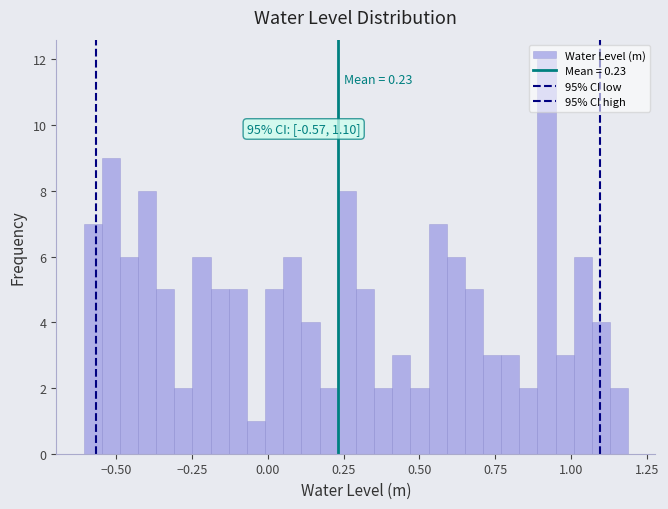

Read against the x-axis, roughly where is the centre of the tallest bar?

0.90